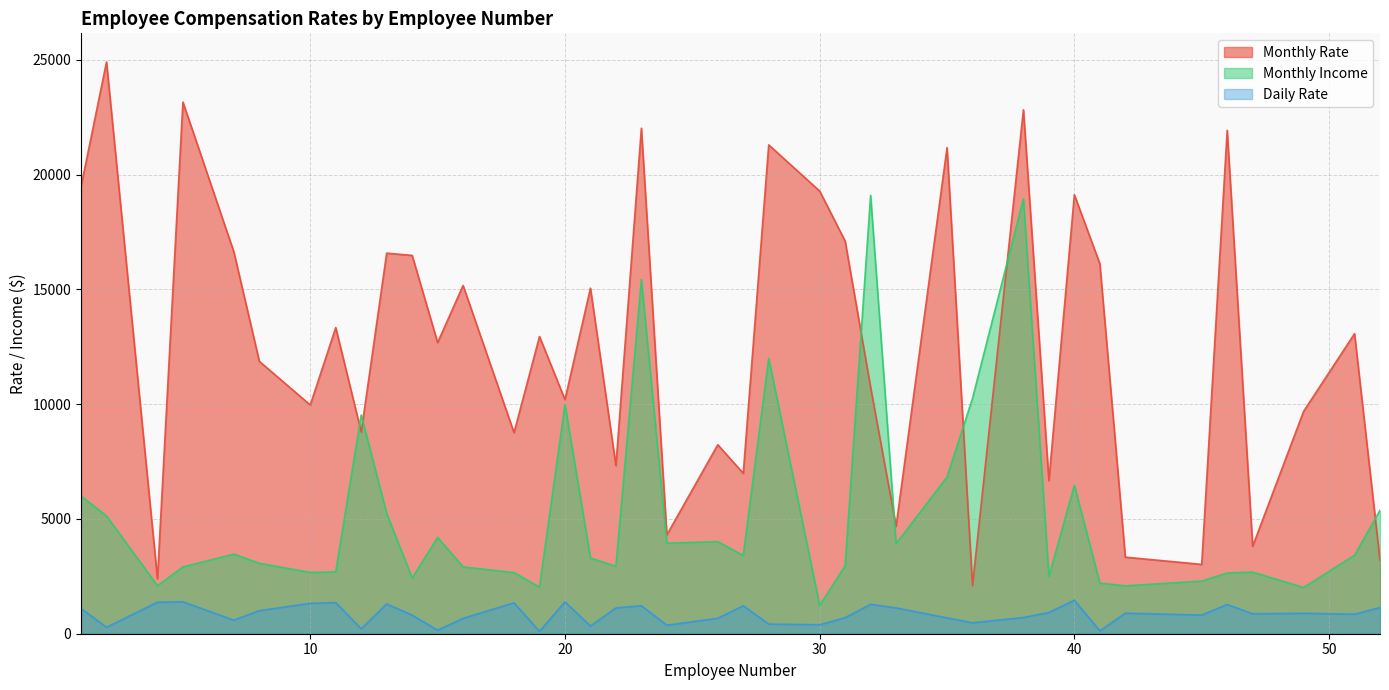

Rank the categories by Daily Rate value from highest to lowest.

40, 5, 20, 4, 11, 18, 10, 13, 32, 46, 23, 27, 52, 33, 22, 1, 8, 39, 42, 49, 47, 51, 45, 14, 38, 31, 35, 26, 16, 7, 36, 28, 30, 24, 21, 2, 12, 15, 41, 19